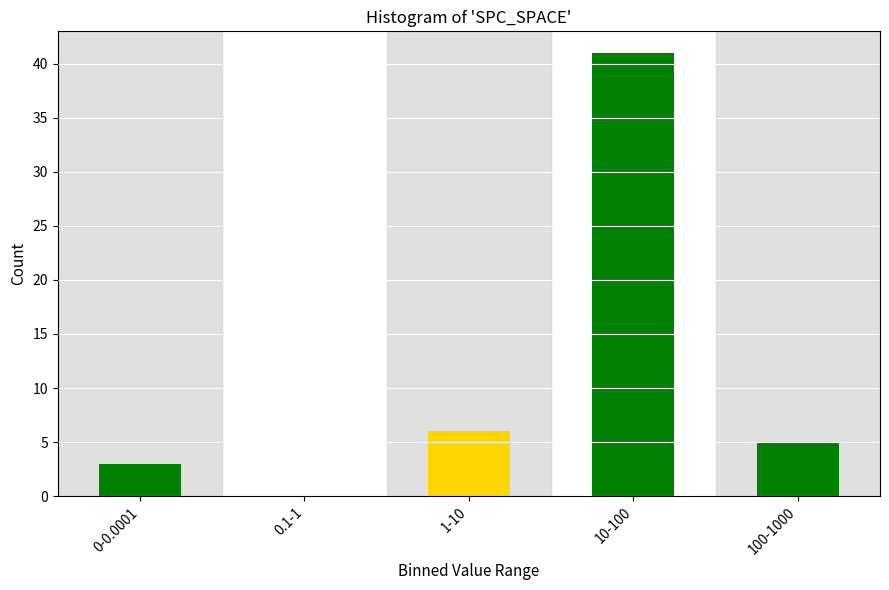

Reading left to right, list all the values displayed in this chart.

0-0.0001=3	0.1-1=0	1-10=6	10-100=41	100-1000=5